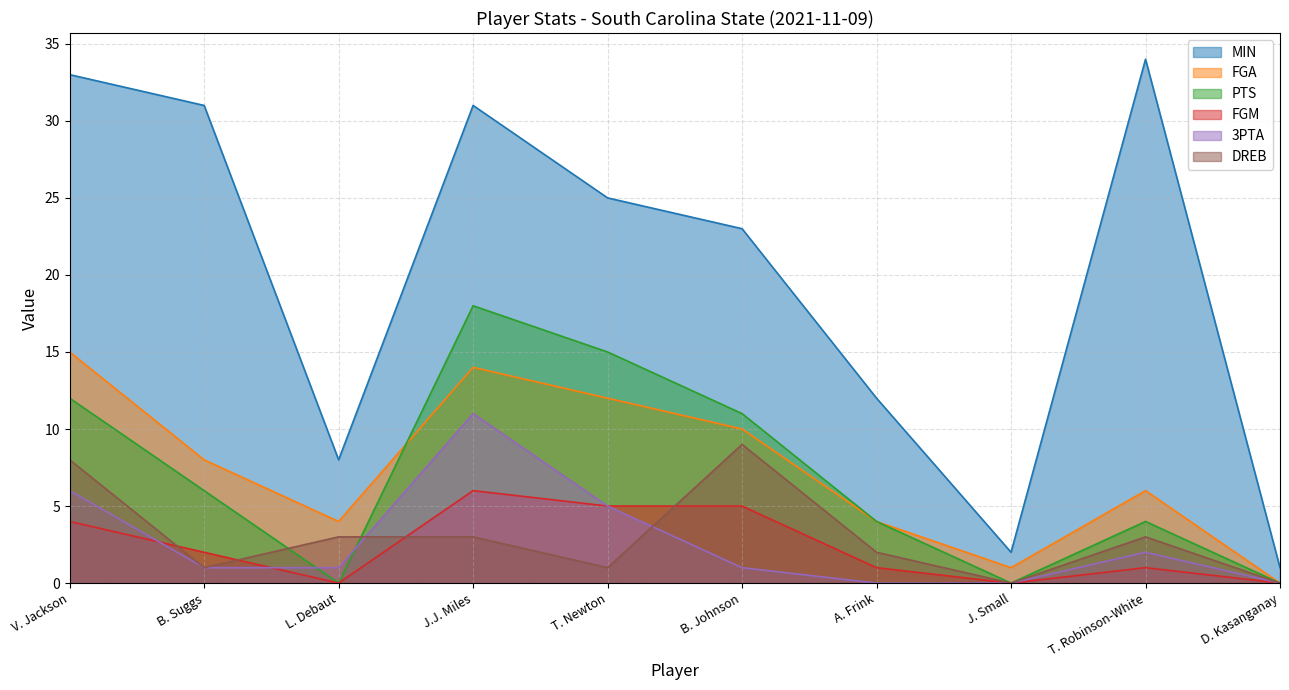

What is the value of the MIN point at the 1st from the left?

33